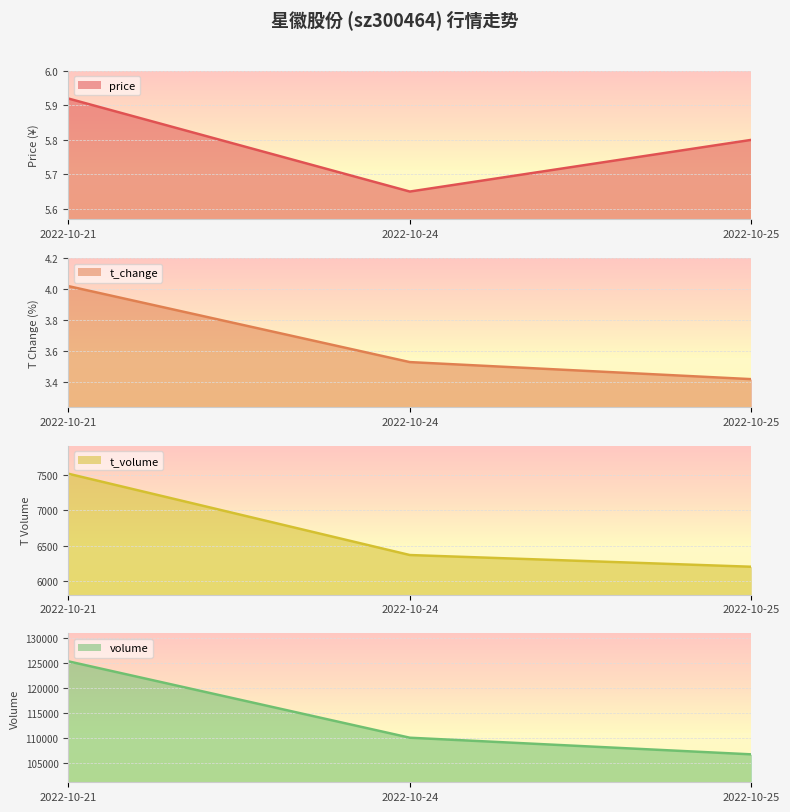

Count the number of categories in the chart.

3